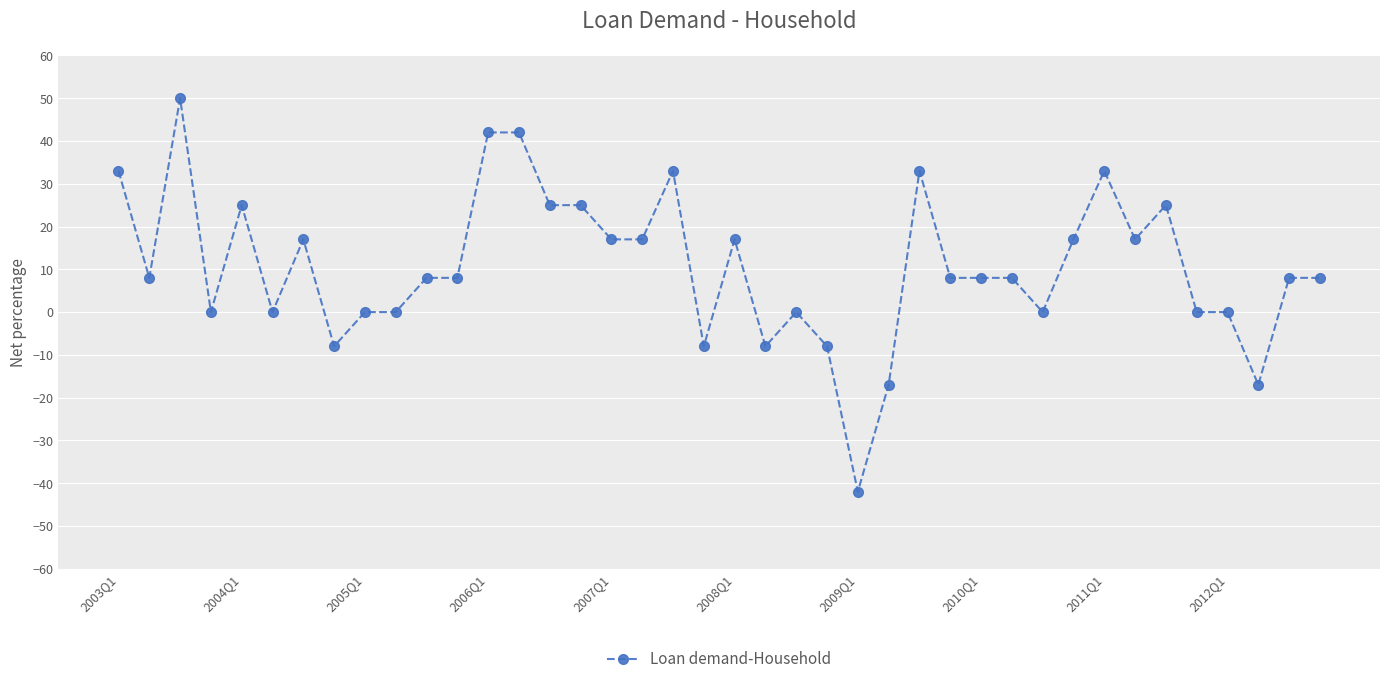

True or false: the data has more than 2 interior local peaks.

True